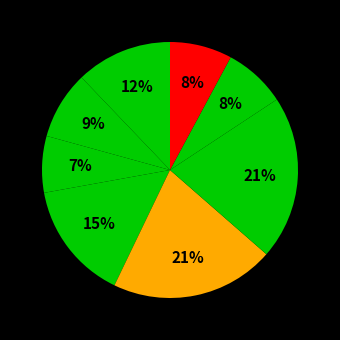

How many slices are in this pie chart?

8